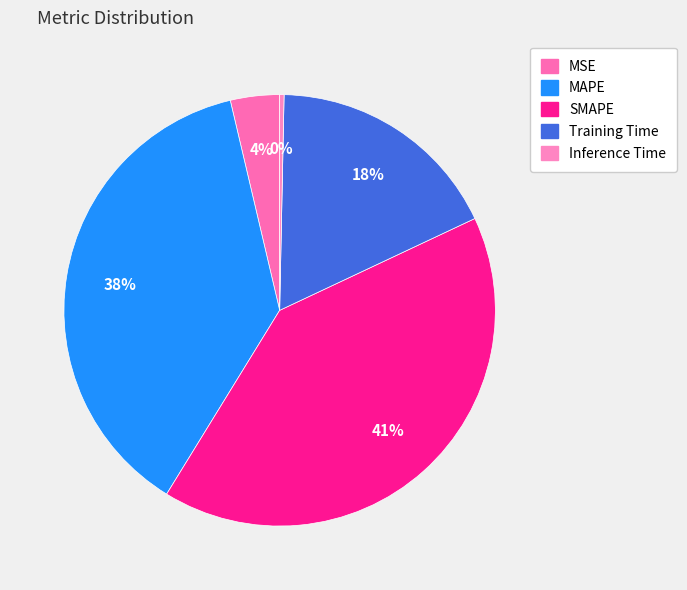

How many segments does this pie chart have?

5